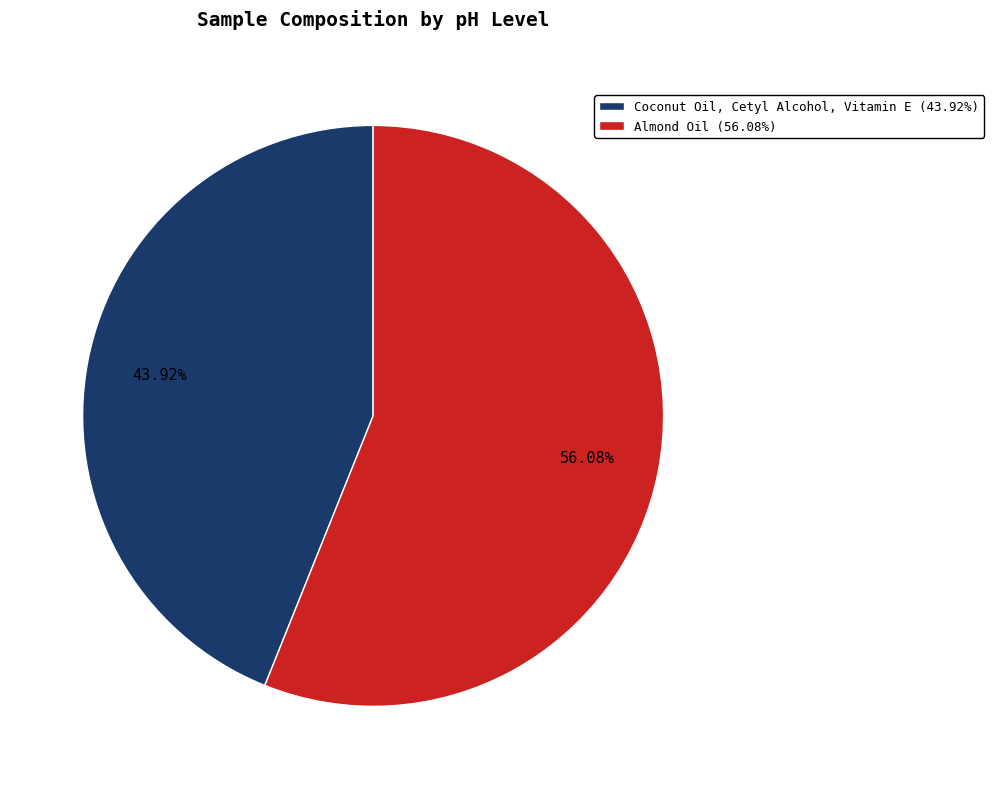

To the nearest percent, what is the difference between the Almond Oil and Coconut Oil, Cetyl Alcohol, Vitamin E slice percentages?

12%